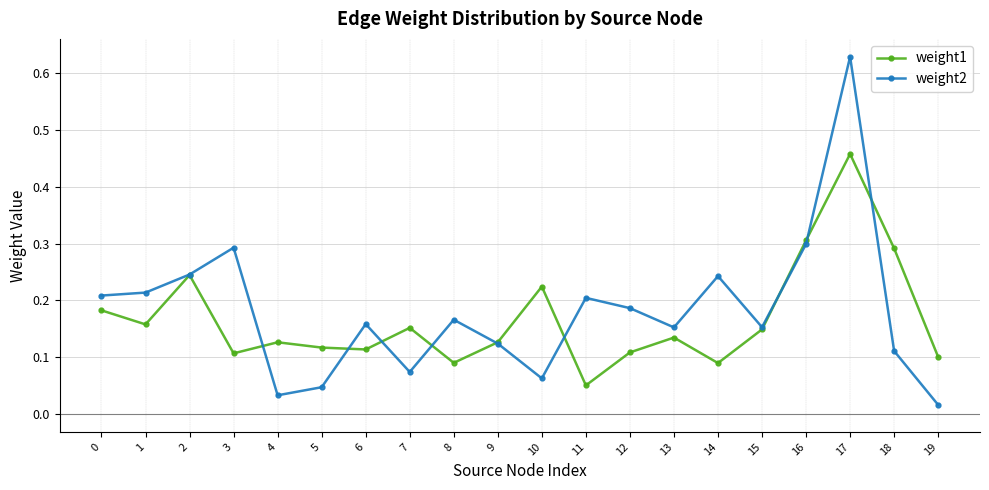

Where is weight2 nearest to the value 0?

19